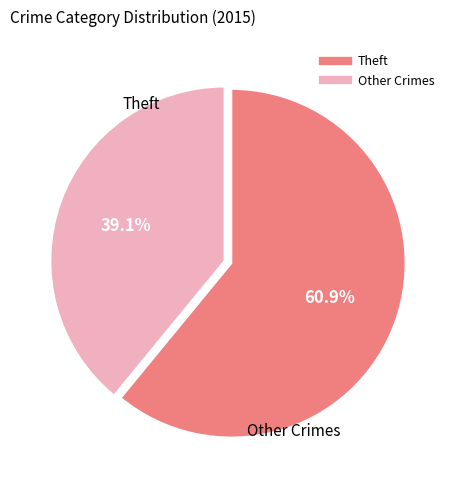

How many slices are in this pie chart?

2